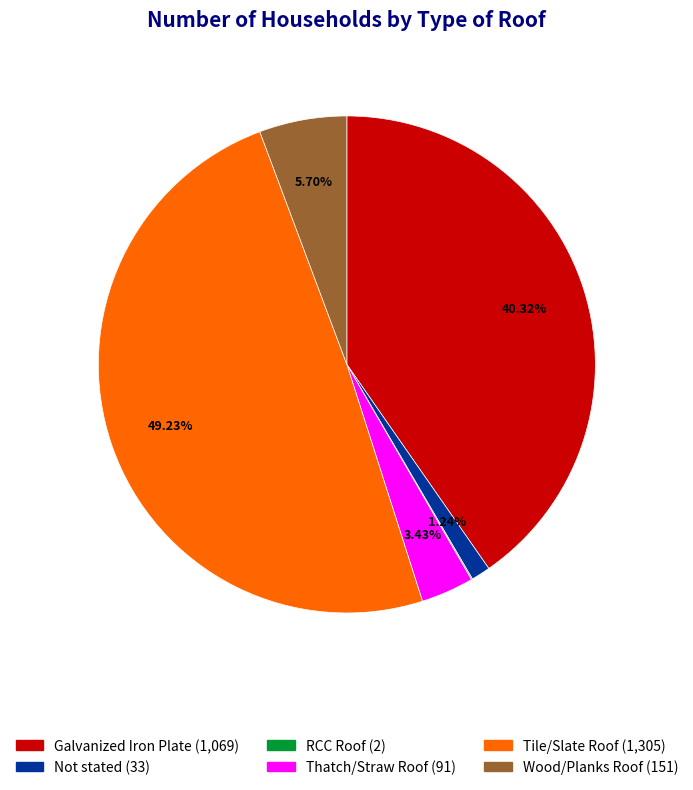

What percentage is the Wood/Planks Roof slice, to the nearest percent?

6%